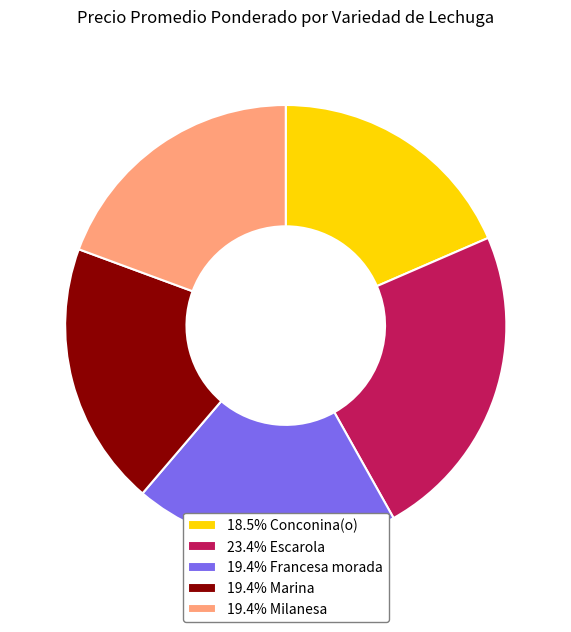

Is there any slice that represents more than half of the pie?

No